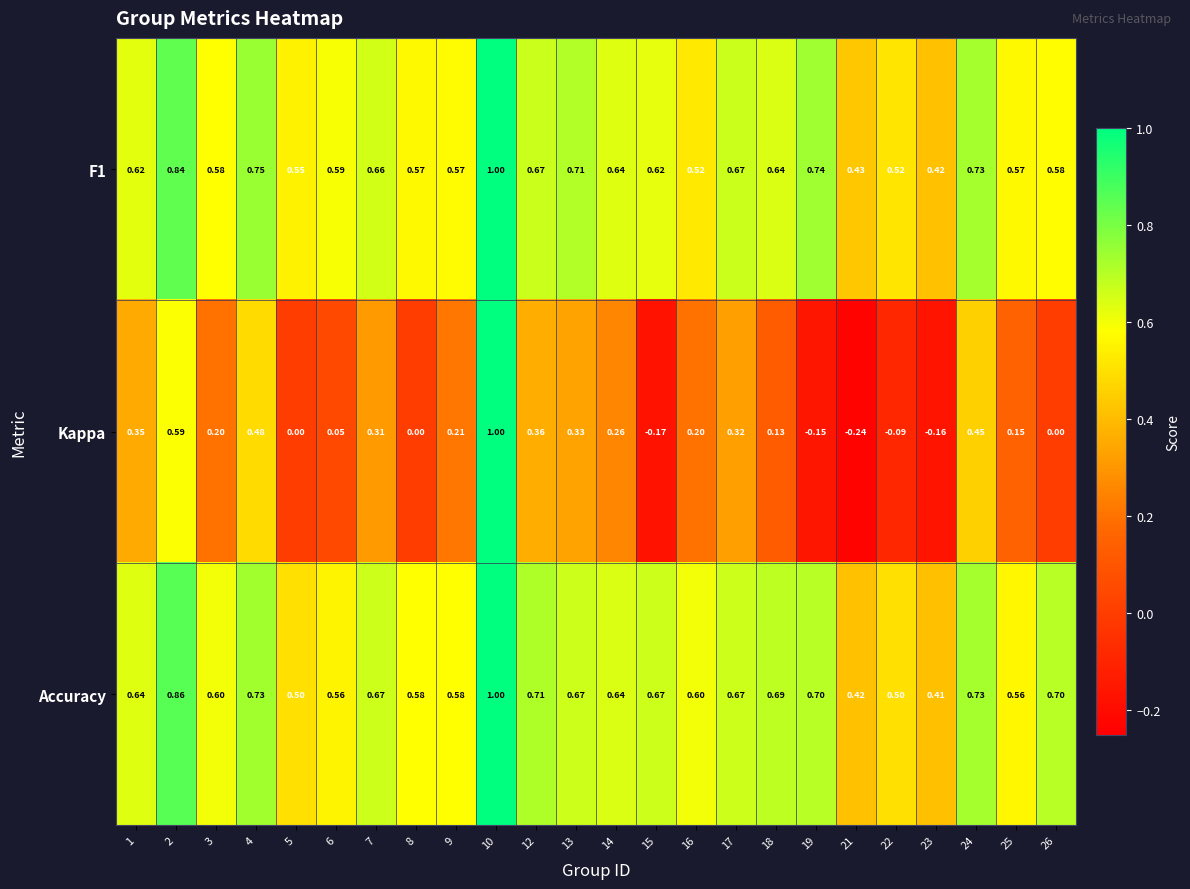

Between 10 and 21, which series saw the biggest shift?

Kappa